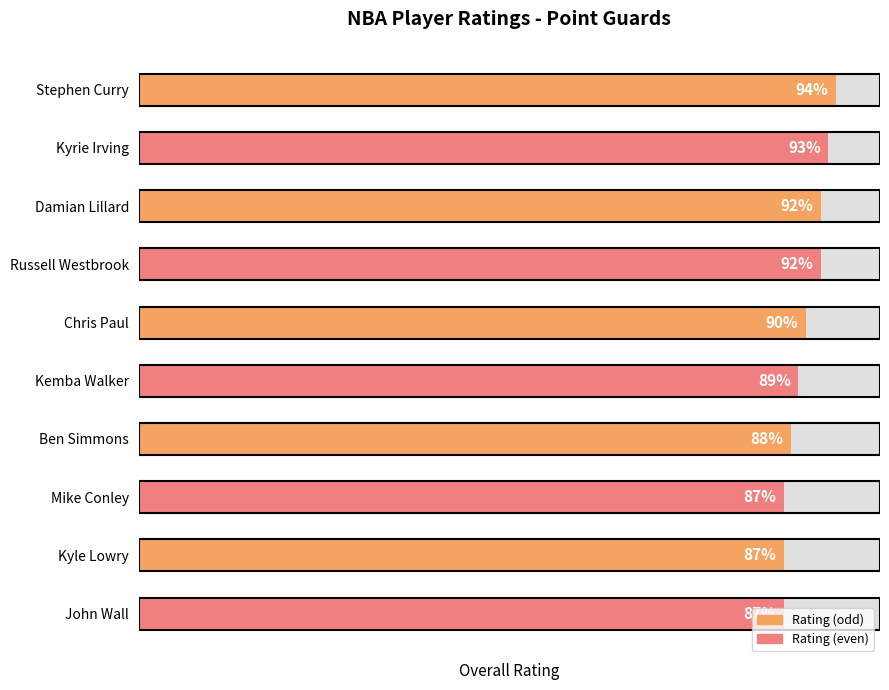

What is the value of the 2nd bar from the left?

93